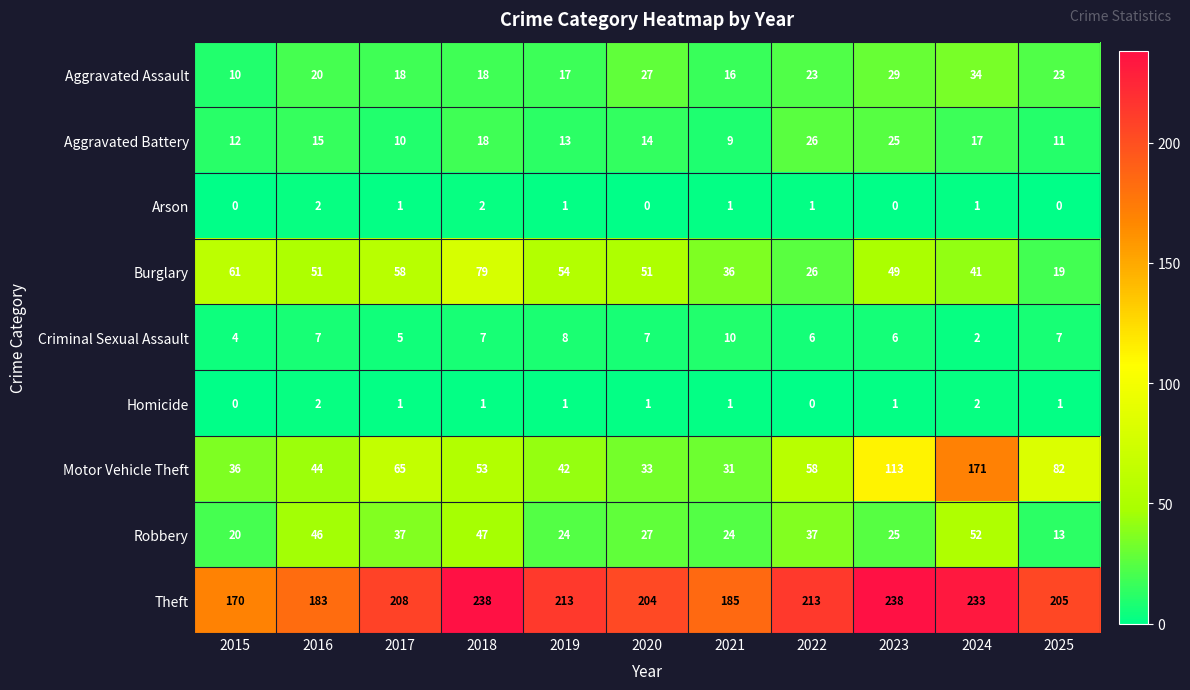

What is the spread (max minus min) of values at 2018?

237